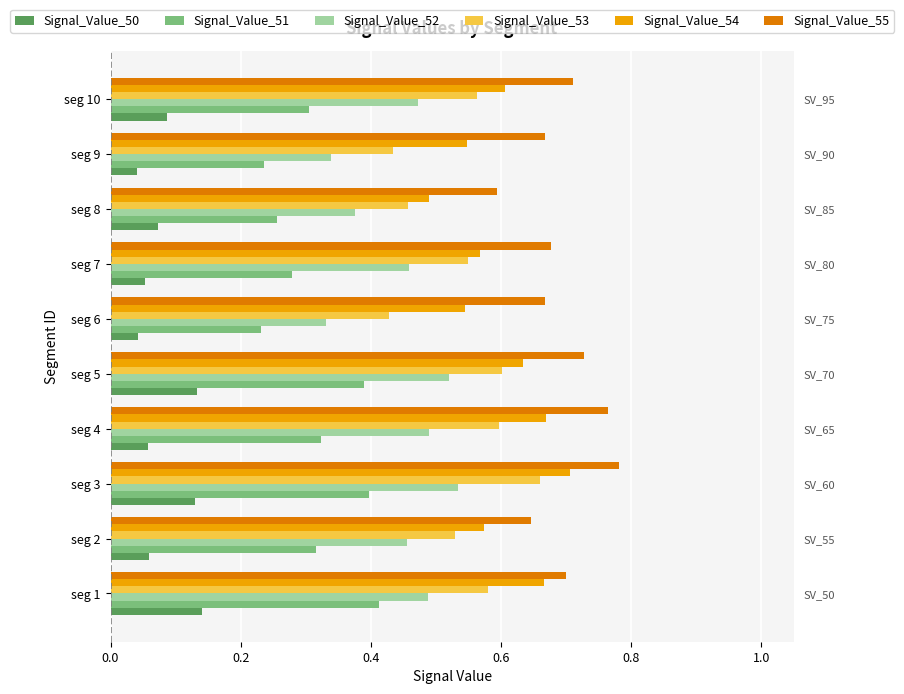

Are the bars horizontal?

Yes